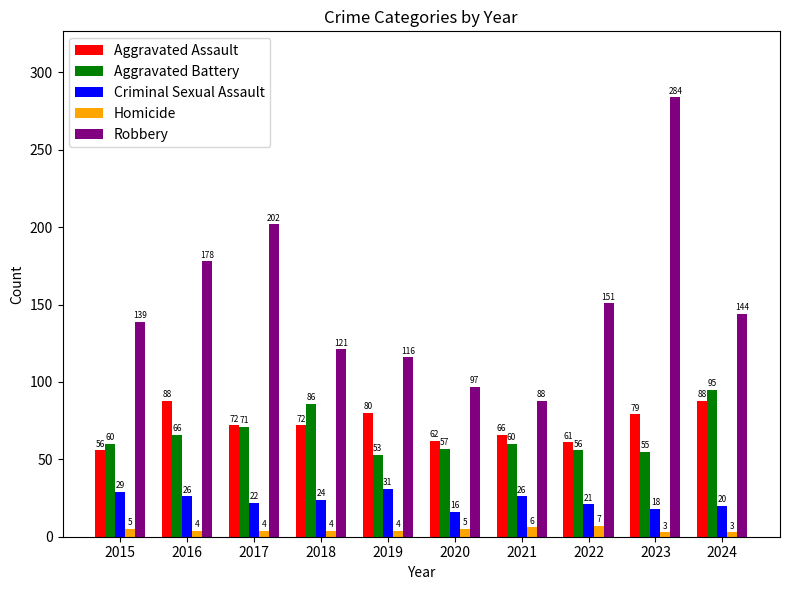

The Criminal Sexual Assault series shows 8 at 2024. True or false?

False